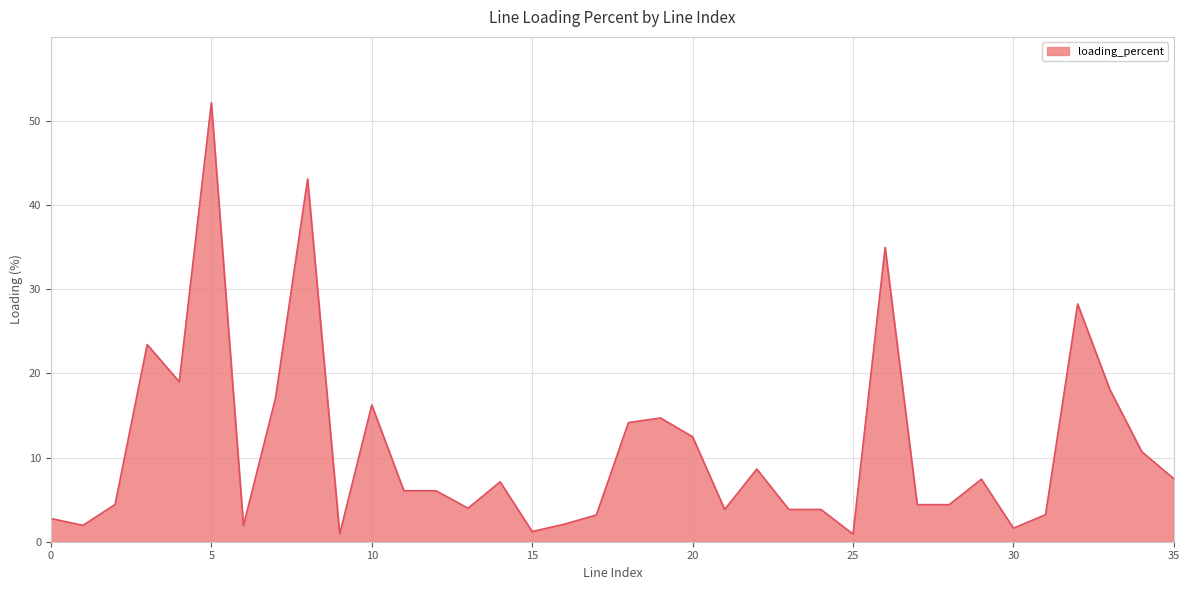

What is the maximum value shown in the chart?

52.1